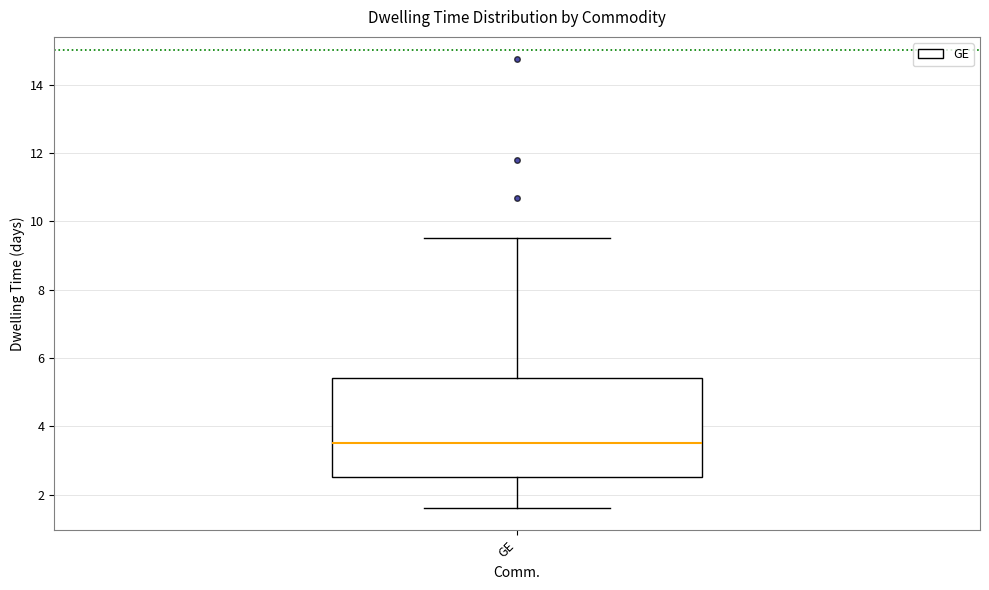

Where does the median line of the box for GE sit on the y-axis? The values are not printed on the chart, so give them approximately, as read against the axis.

3.6